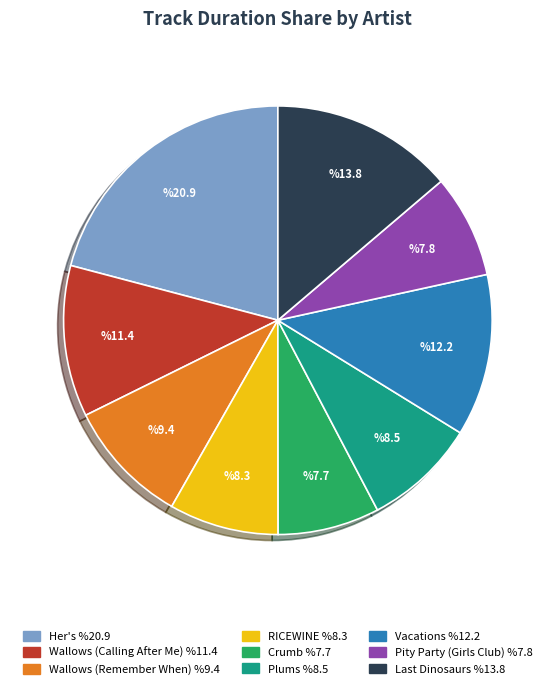

True or false: Crumb accounts for 13% of the total.

False